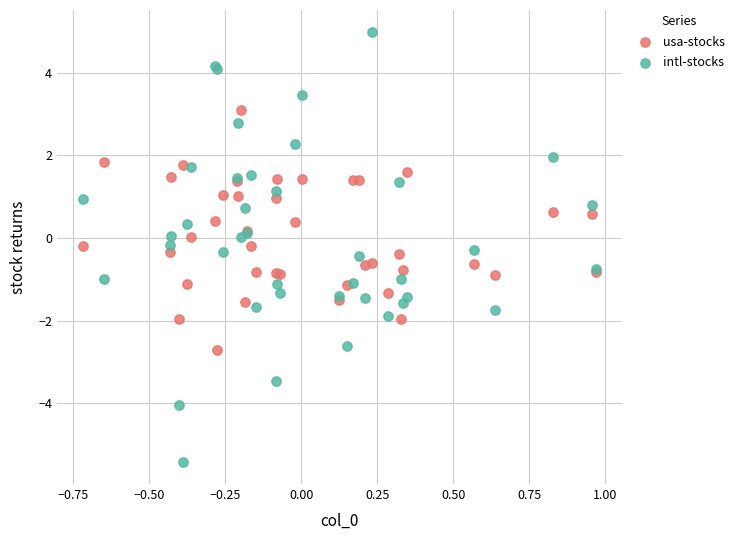

Which series has the largest Y range (max minus min)?

intl-stocks